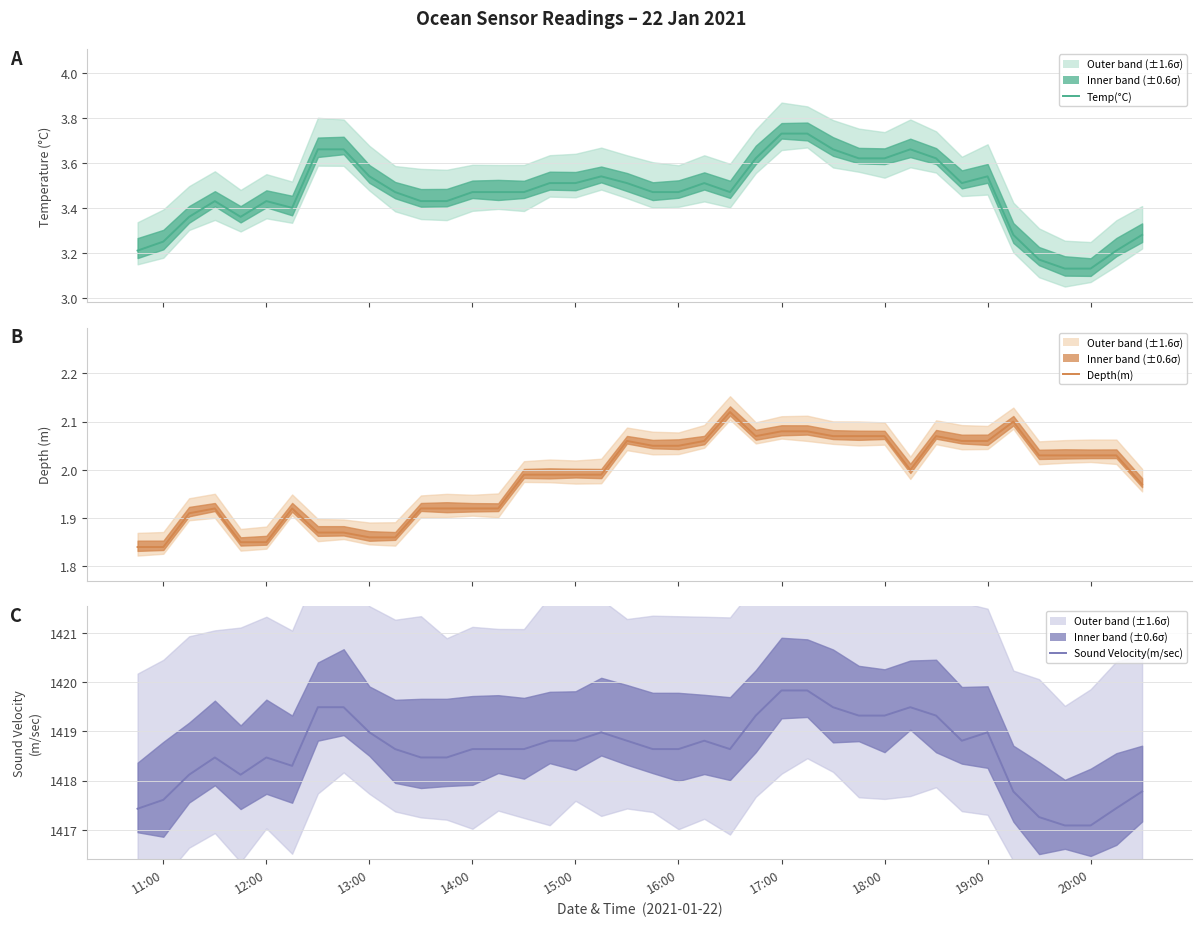

Where is Depth(m) nearest to the value 1?

11:00